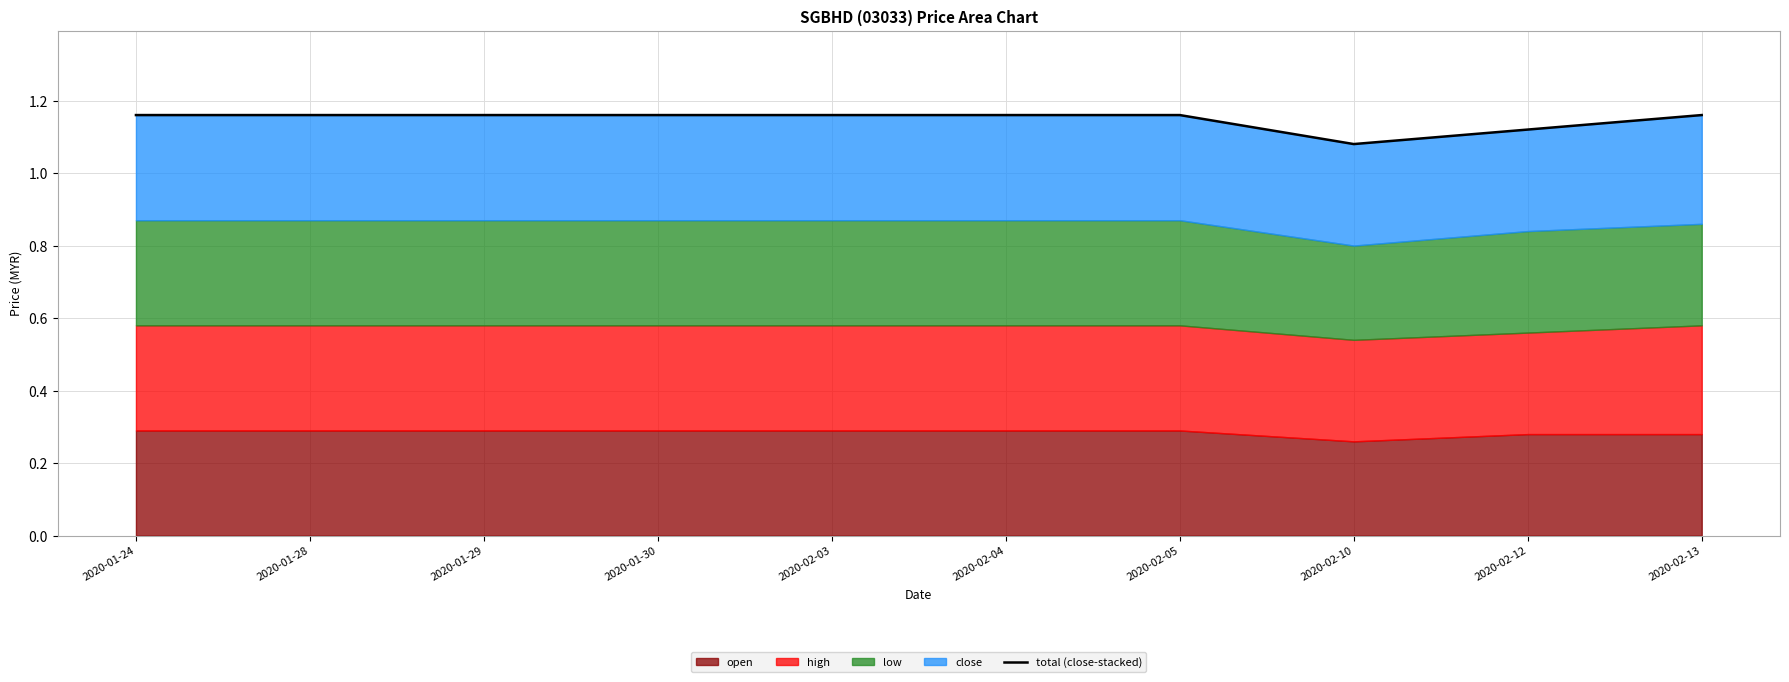

Reading left to right, list all the values displayed in this chart.

1.2	1.2	1.2	1.2	1.2	1.2	1.2	1.1	1.1	1.2